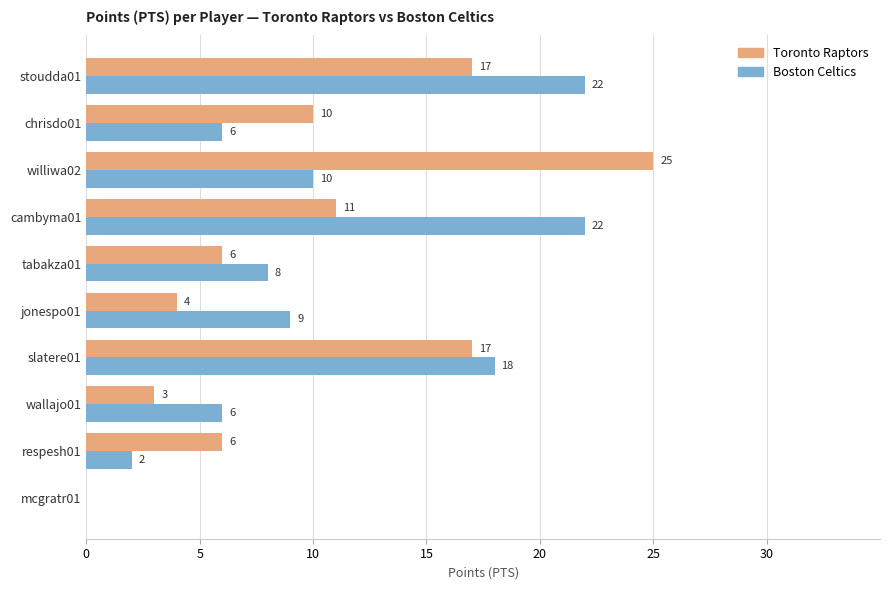

Which series has the largest range (max minus min)?

Toronto Raptors